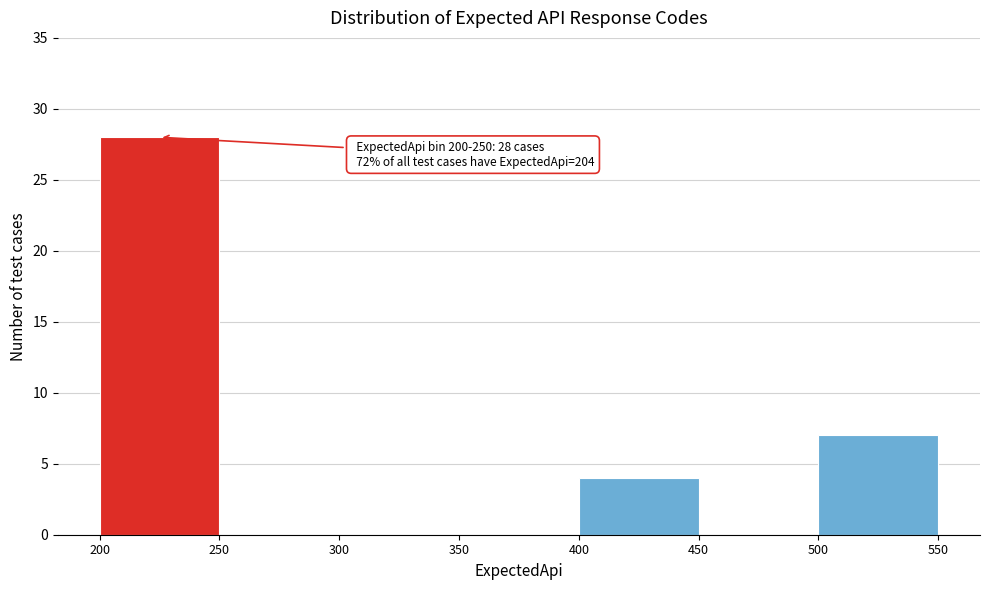

Over which range of the x-axis is the bar tallest?

200 to 250